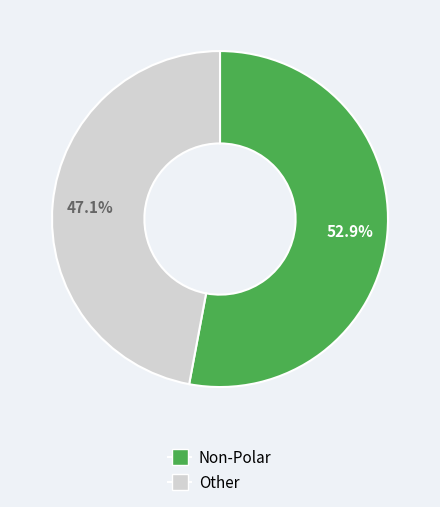

Is there a majority slice in this chart?

Yes